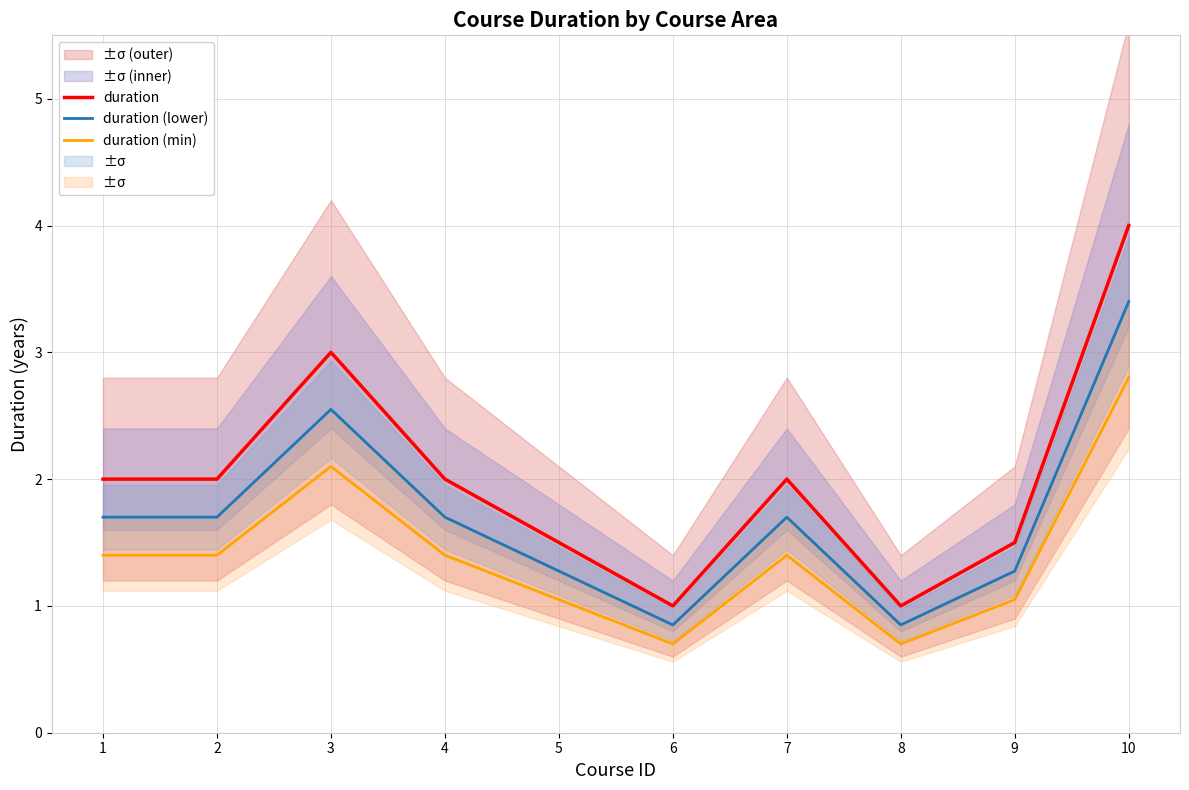

What is the lowest value of the duration (lower) series?

0.8